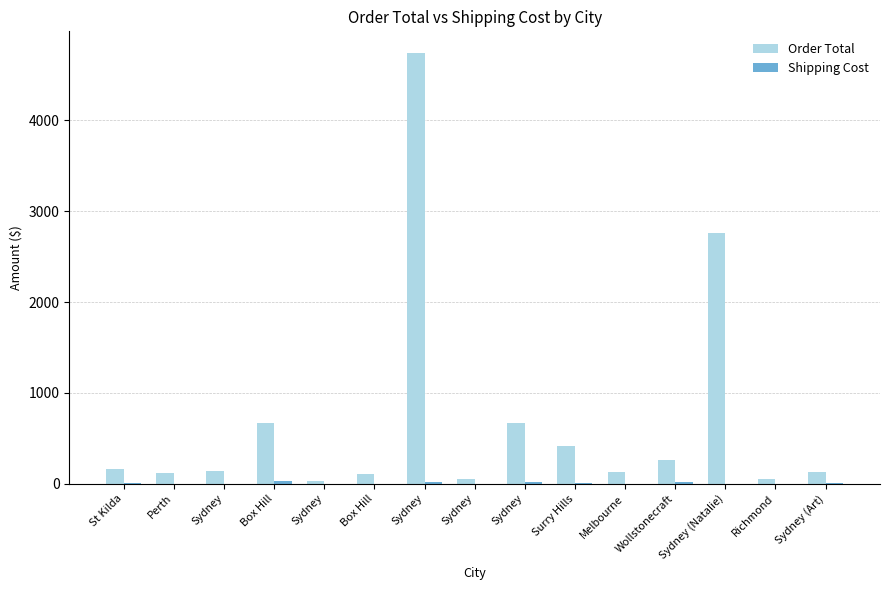

Which series has the largest total across all categories?

Order Total